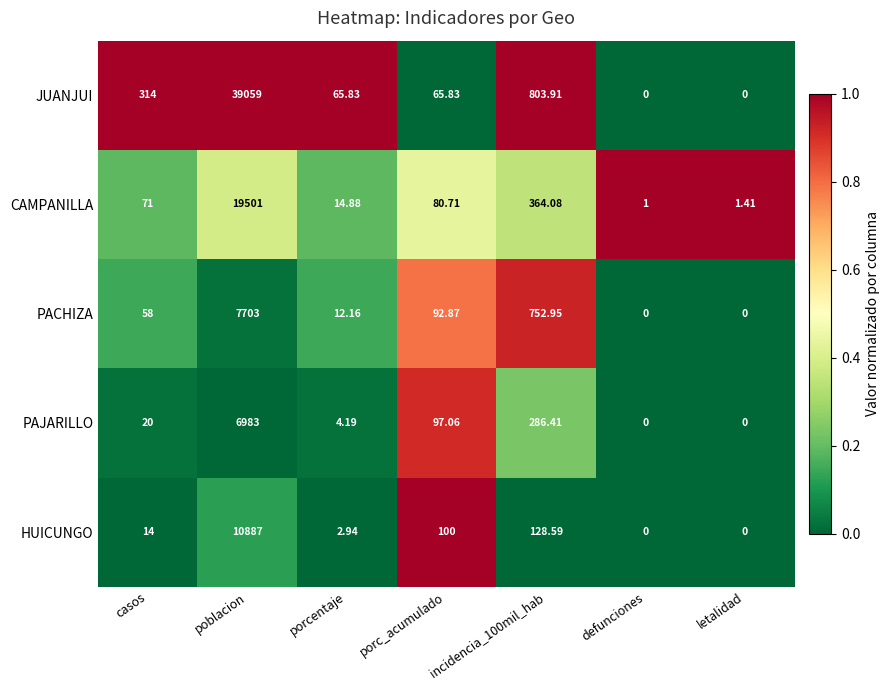

Is the value of HUICUNGO at defunciones greater than the value of PAJARILLO at incidencia_100mil_hab?

No